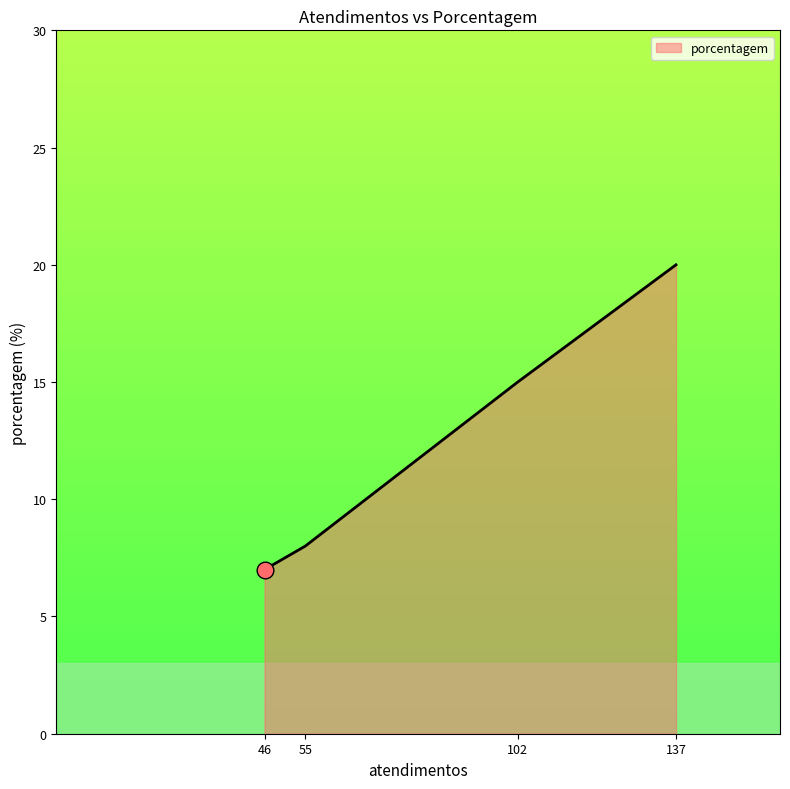

How many distinct data groups are displayed?

1